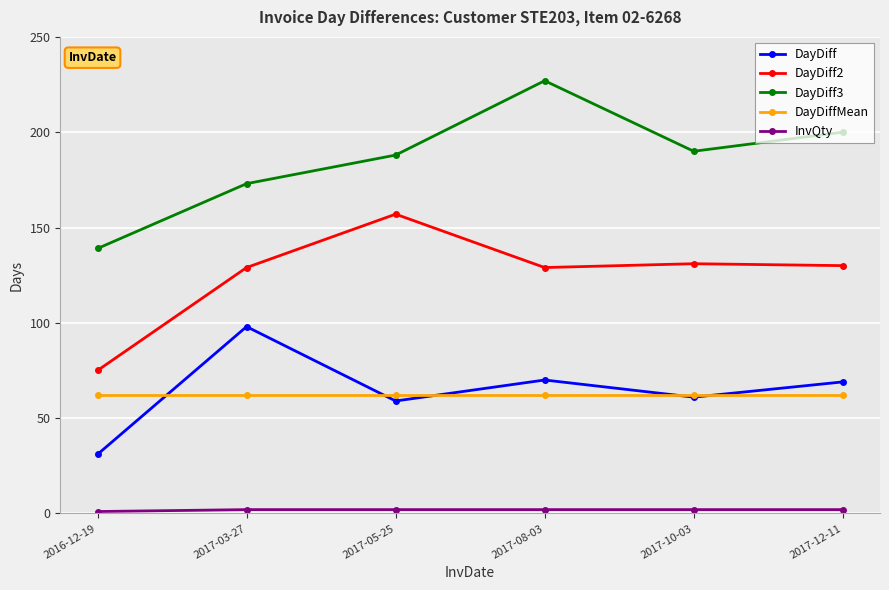

The value of DayDiffMean at 2017-05-25 is 62. True or false?

True